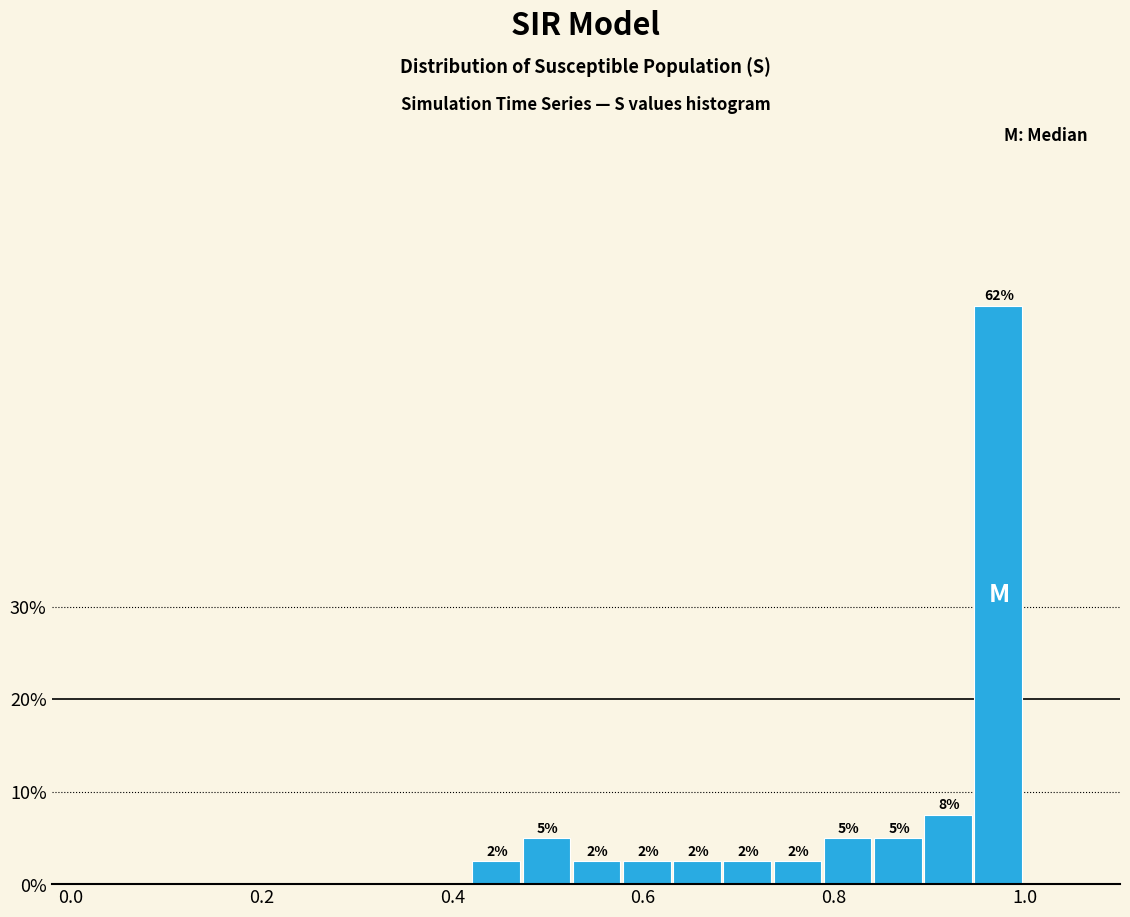

Around what value on the x-axis is the tallest bar? Give the approximate position of its centre, as read against the axis.

0.98